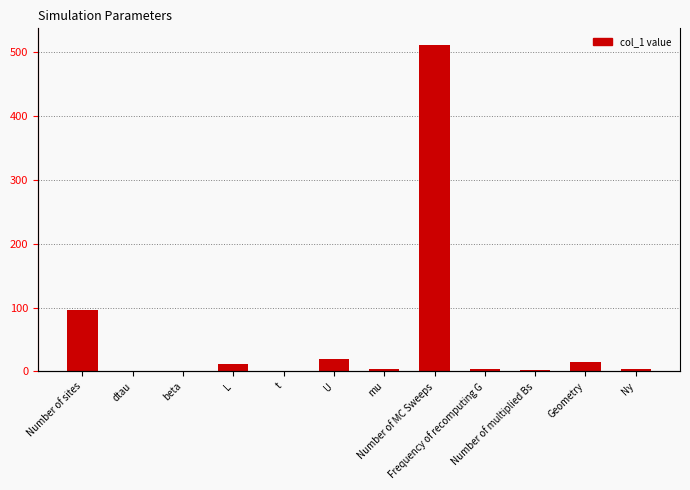

Where does the data first go above 4?

Number of sites